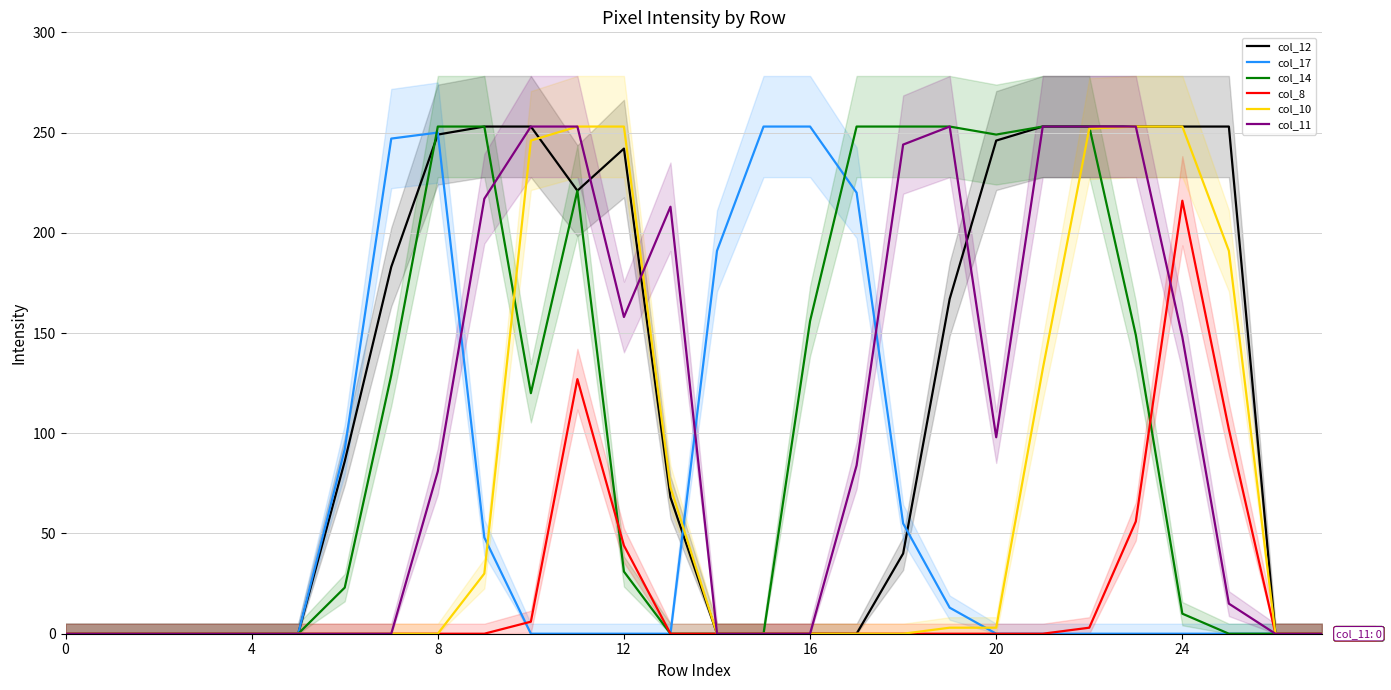

True or false: col_12 has a value of 12 at 18.

False